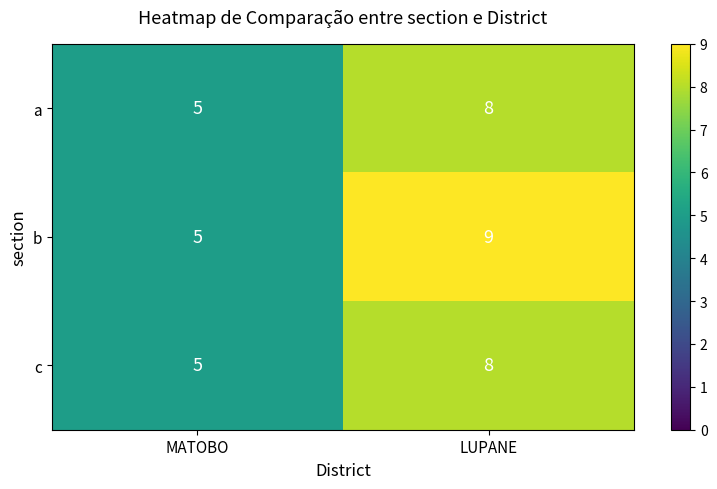

Rank the categories by b value from lowest to highest.

MATOBO, LUPANE